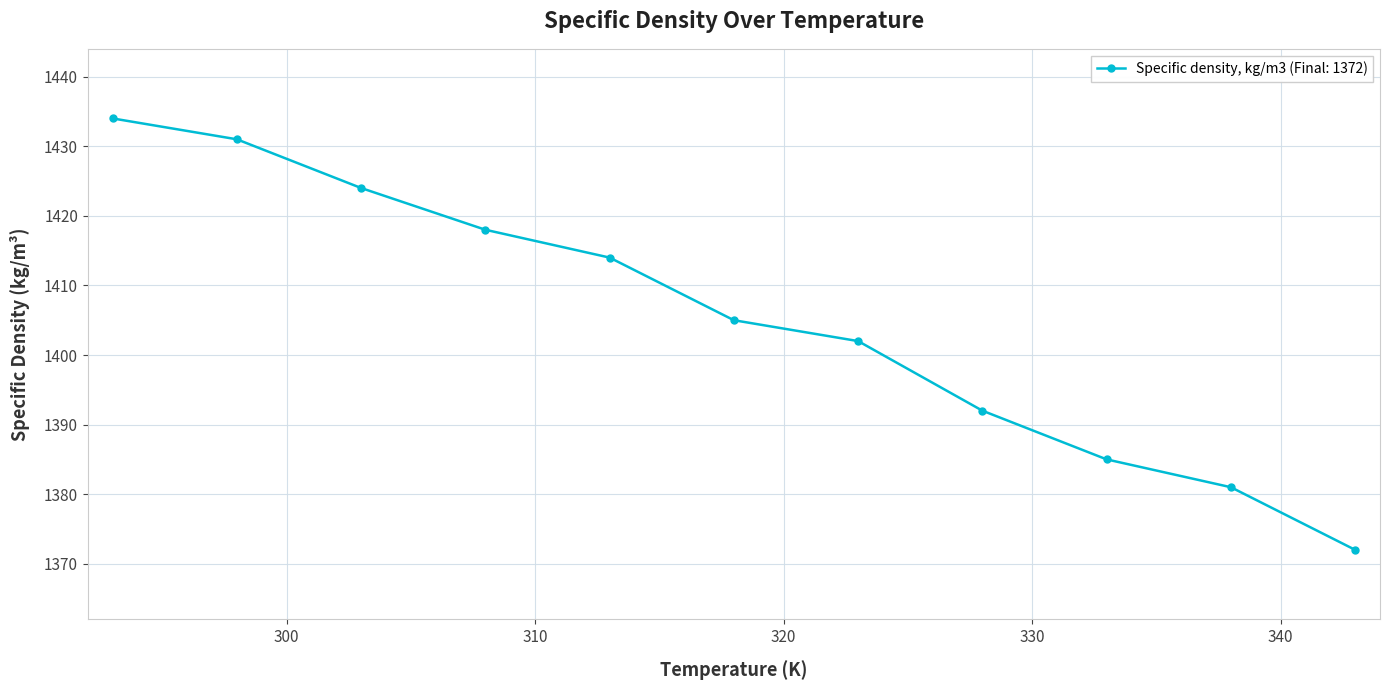

What is the value of the 1st point from the left?

1434